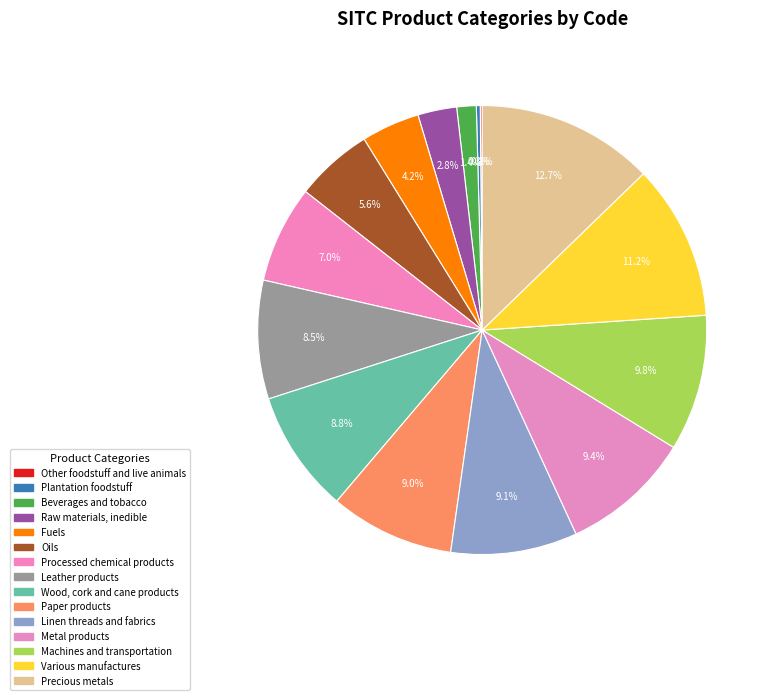

Does Fuels account for over 50% of the chart?

No